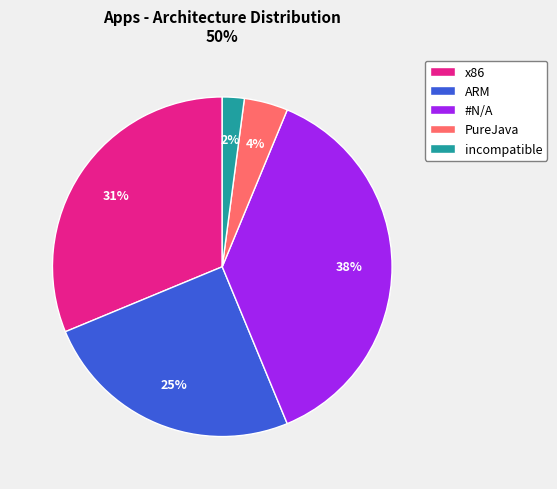

Is PureJava the majority of the pie?

No